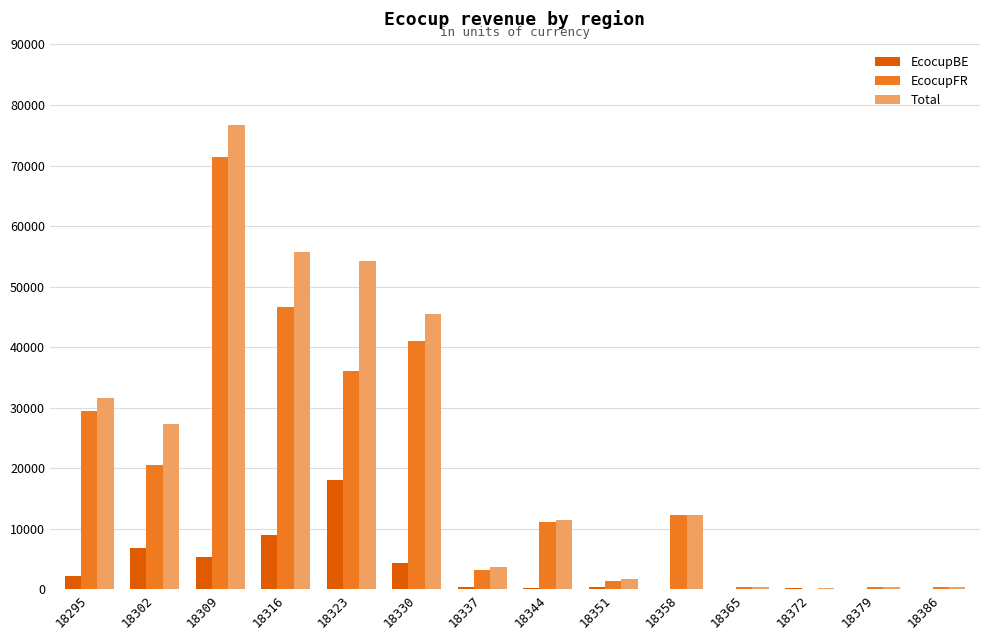

What is the maximum value shown in the chart?

76713.8